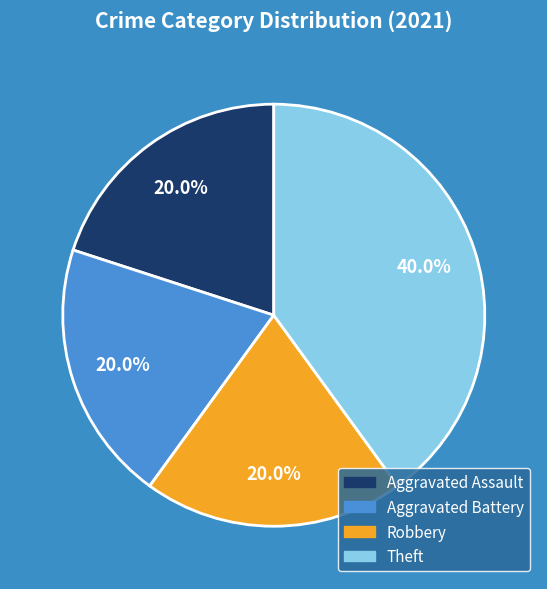

Which category has the biggest portion of the pie?

Theft